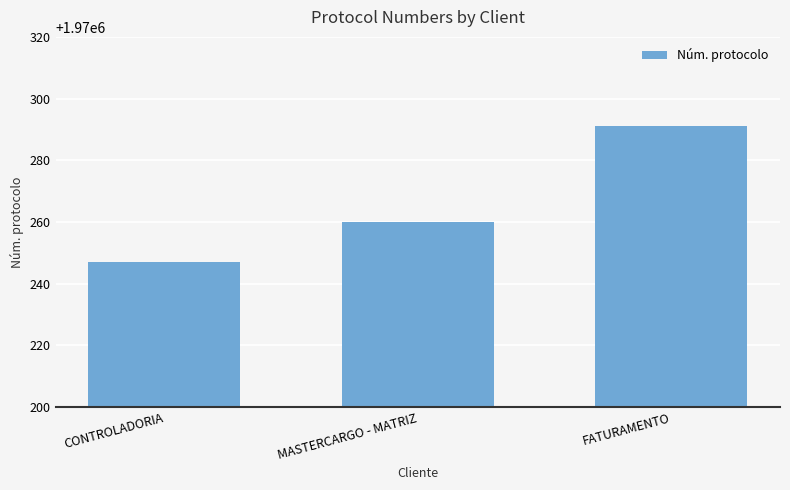

How many categories are shown in the chart?

3